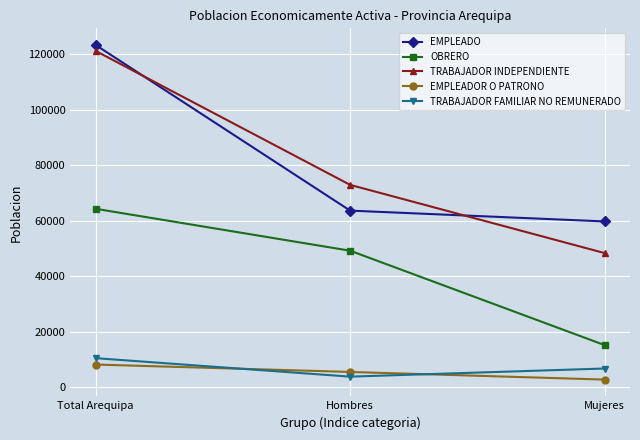

Rank the categories by TRABAJADOR FAMILIAR NO REMUNERADO value from highest to lowest.

Total Arequipa, Mujeres, Hombres